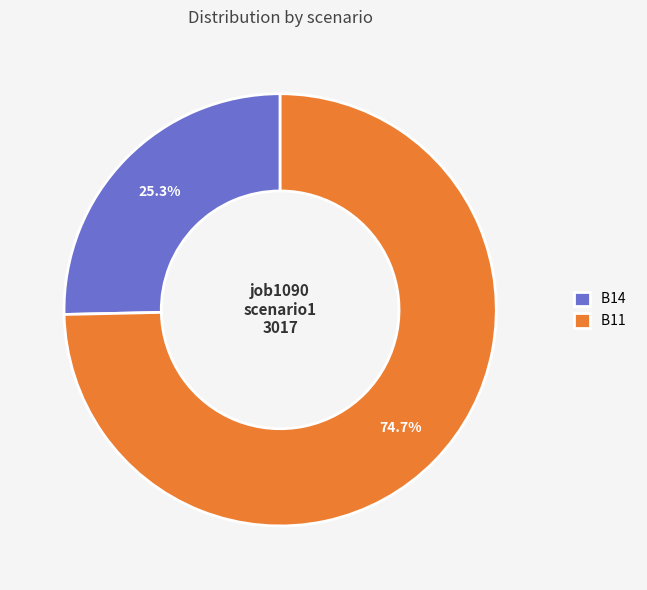

Between B14 and B11, which is larger?

B11